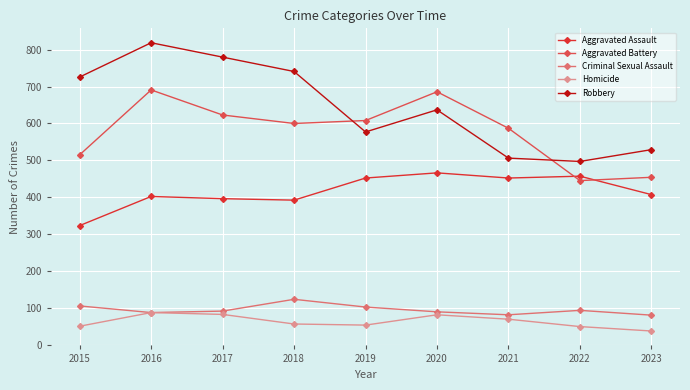

Does the chart display data point markers on the line(s)?

Yes